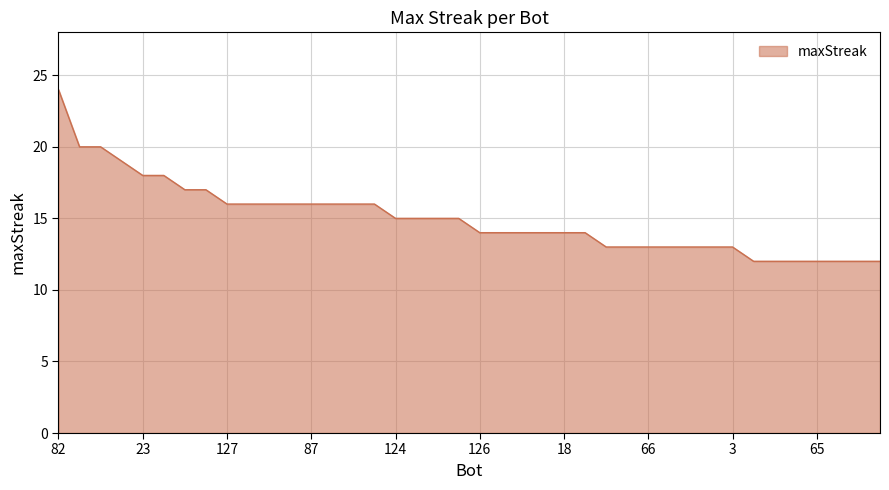

Count the number of data series in this chart.

1